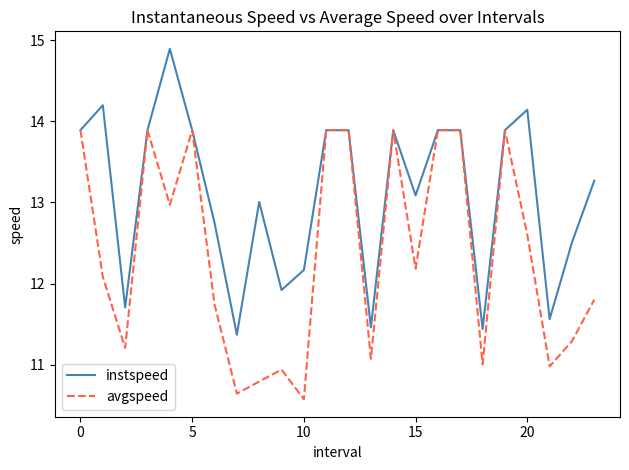

What is the average value of the instspeed series?

13.1